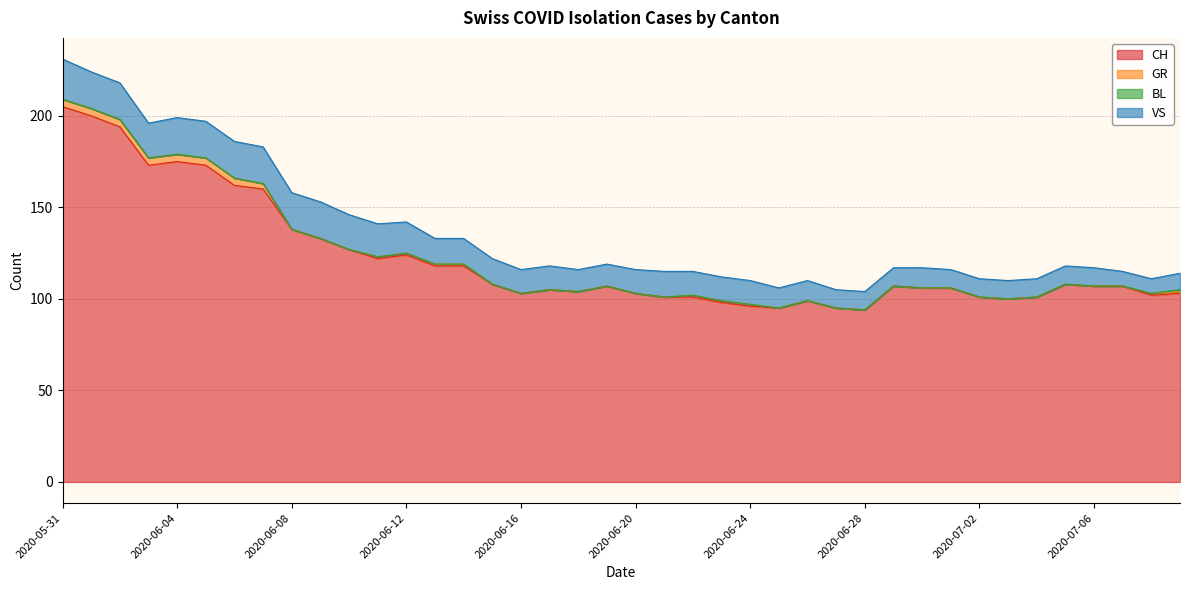

What is the maximum value shown in the chart?

205